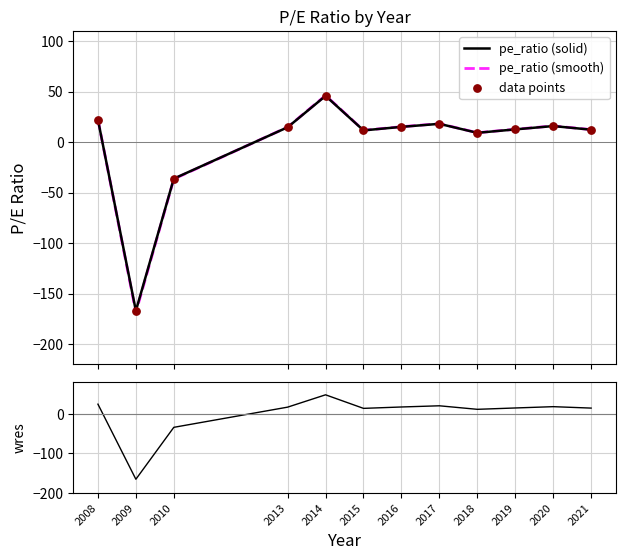

Which series has the largest Y range (max minus min)?

pe_ratio (smooth)